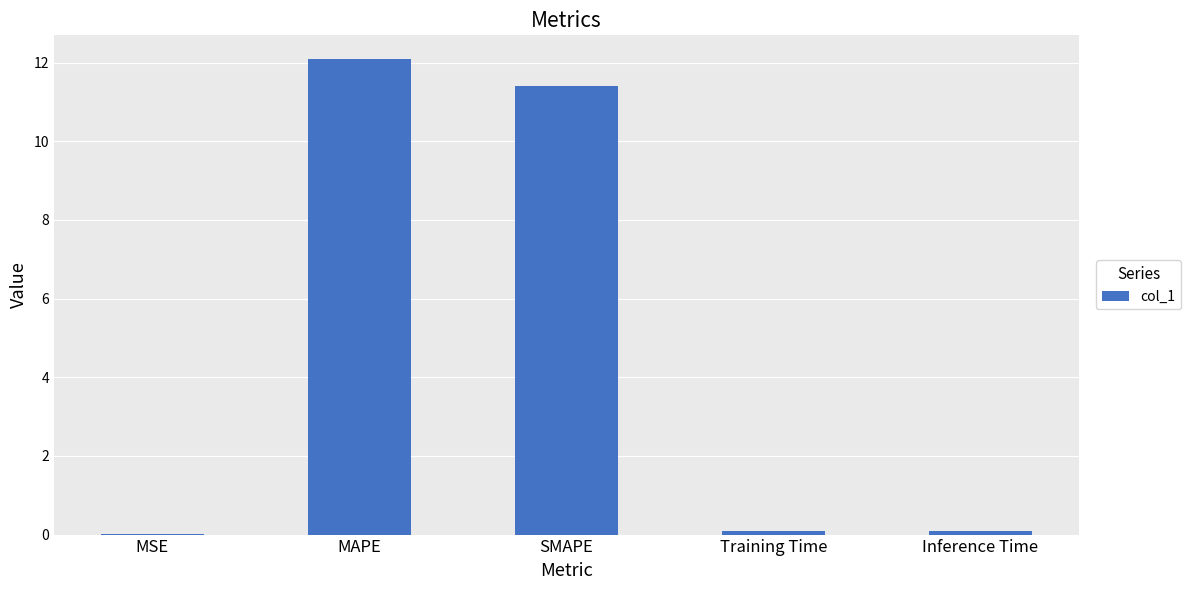

How many data points does each series have?

5